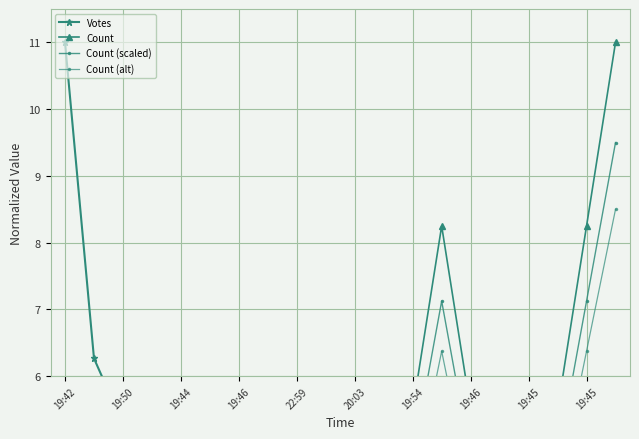

Which series has the widest spread of values?

Votes